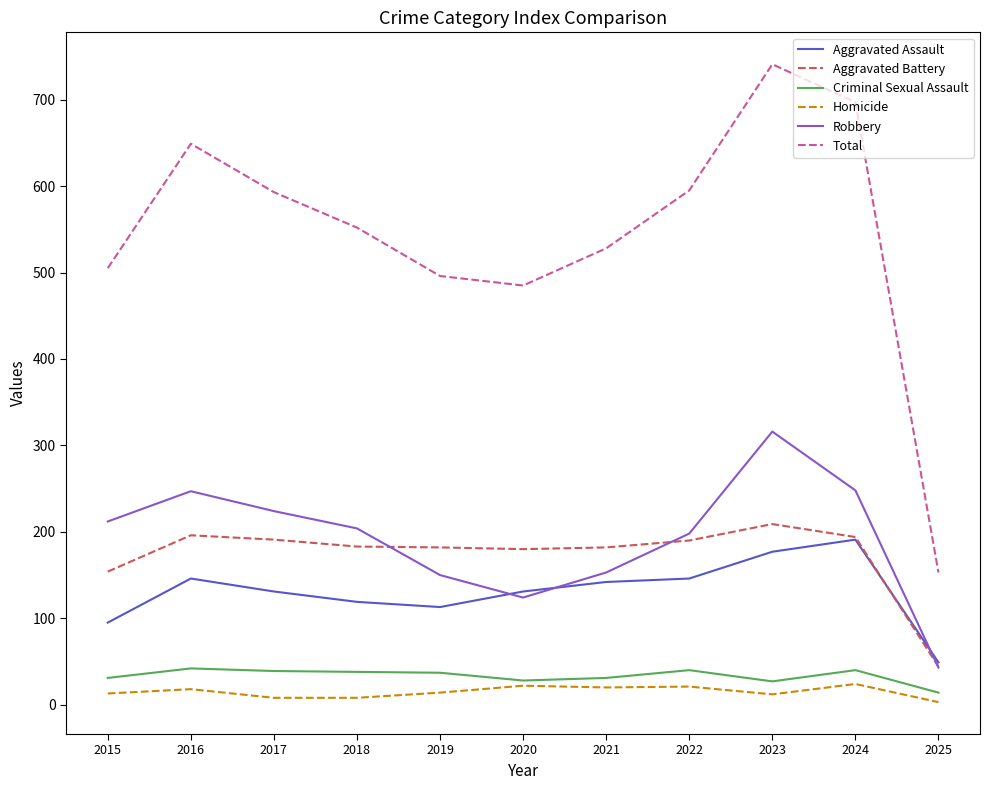

True or false: Homicide and Total cross at least once.

False